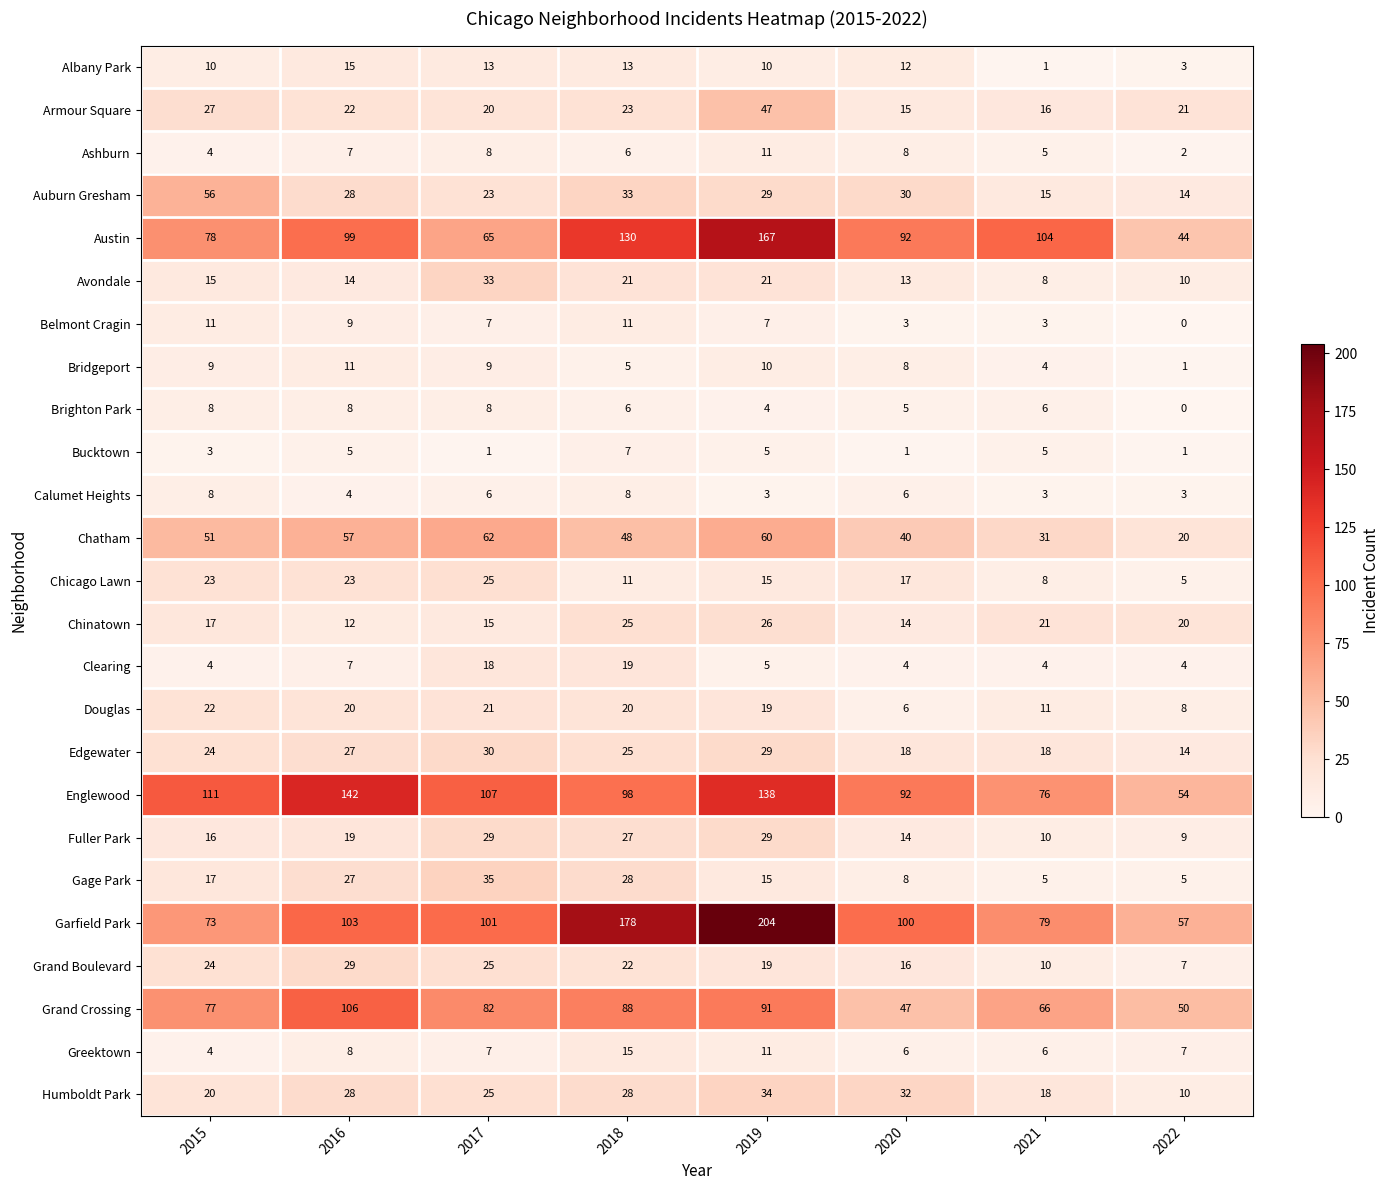

What is the sum of the Grand Boulevard values at 2016 and 2020?

45